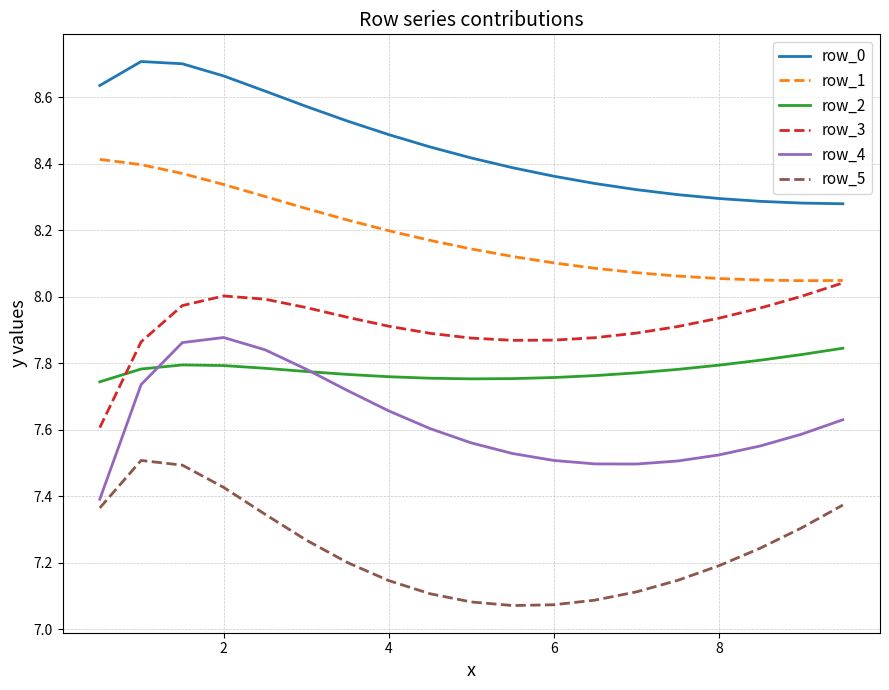

Which series has the largest total across all categories?

row_0